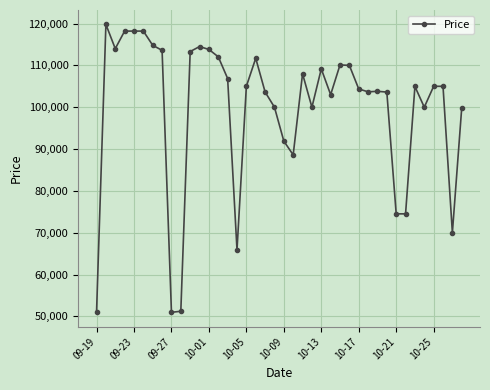

What is the average value?

99669